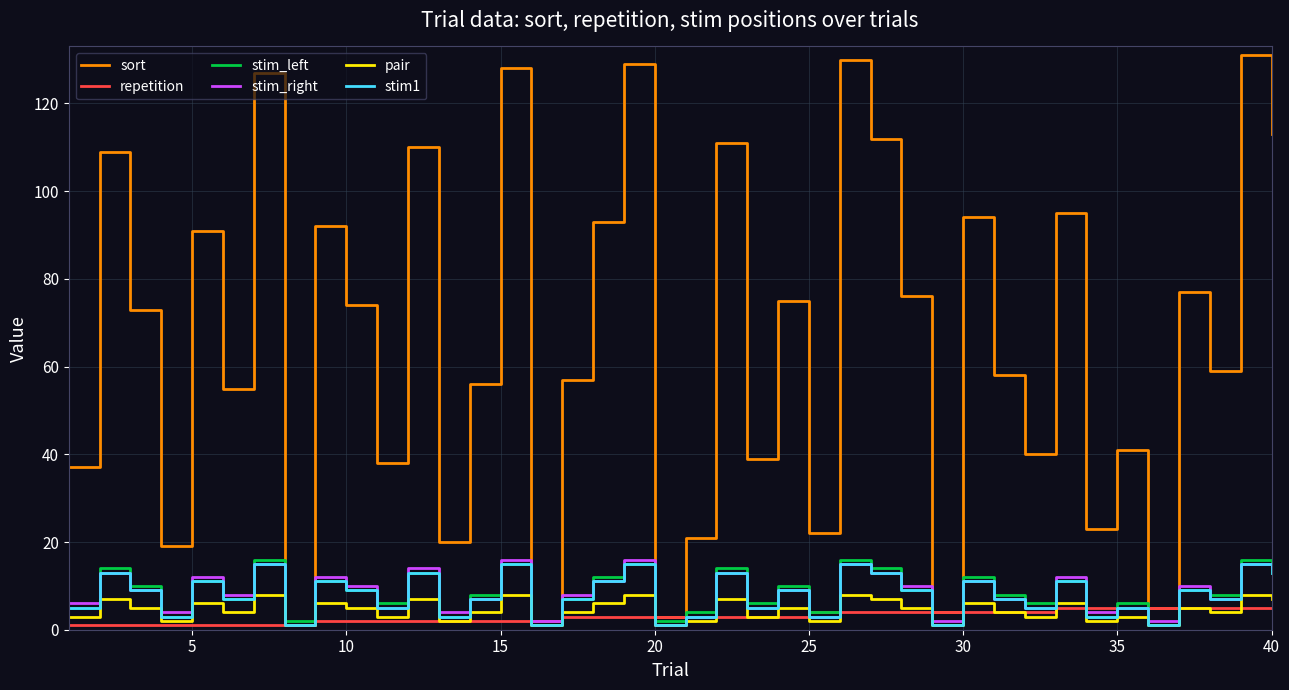

Which series has the widest spread of values?

sort